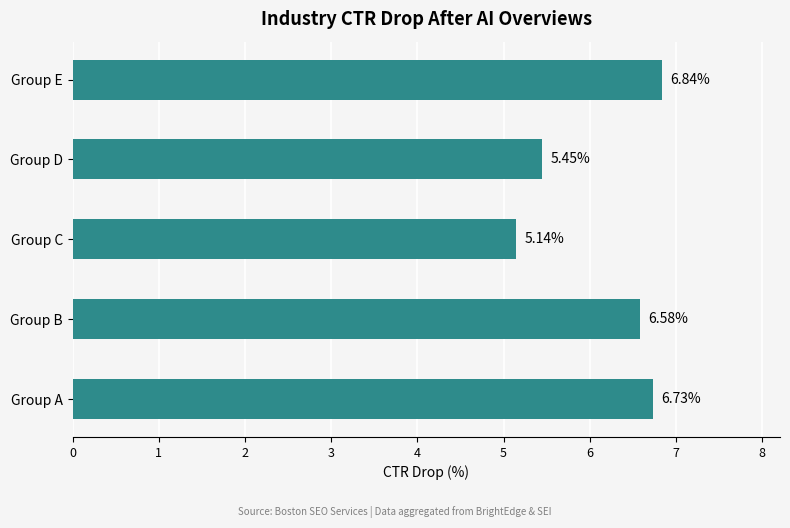

Rank the categories by value from highest to lowest.

Group E, Group A, Group B, Group D, Group C